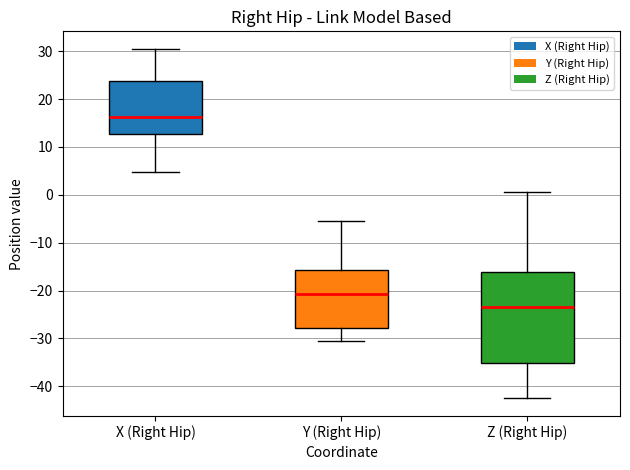

Which box is the tallest, from its lower edge to its upper edge?

Z (Right Hip)